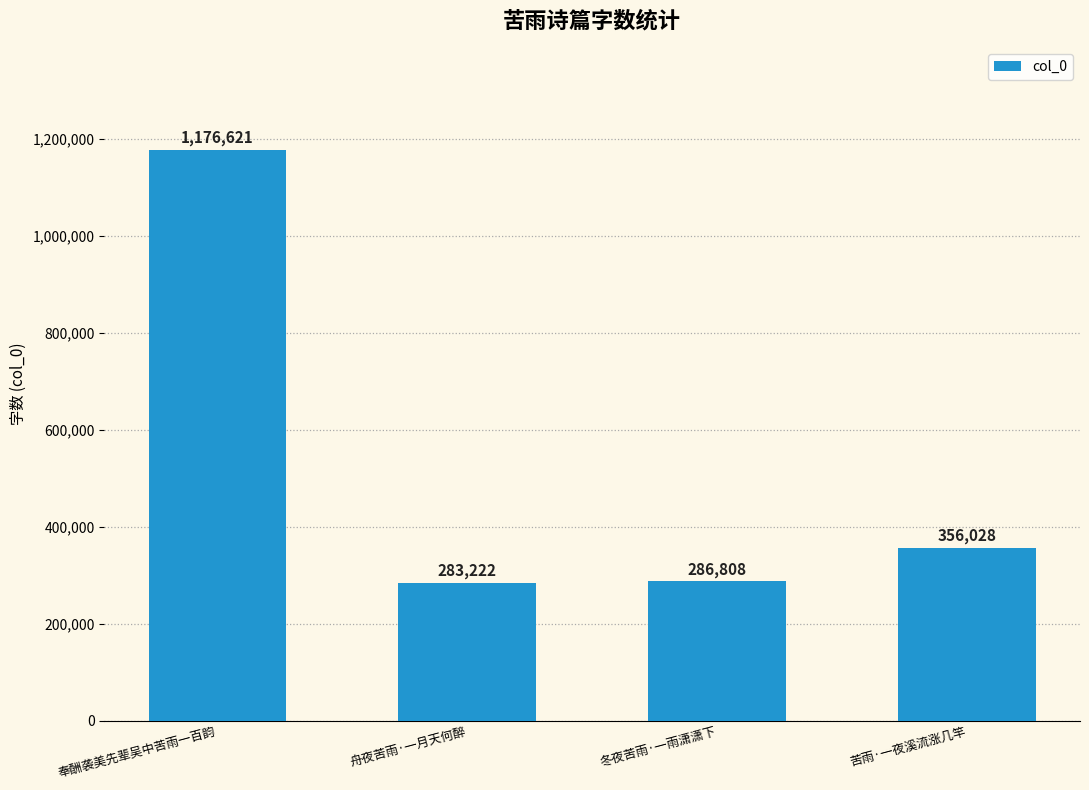

List the labels in order of value, smallest first.

舟夜苦雨·一月天何醉, 冬夜苦雨·一雨潇潇下, 苦雨·一夜溪流涨几竿, 奉酬袭美先辈吴中苦雨一百韵